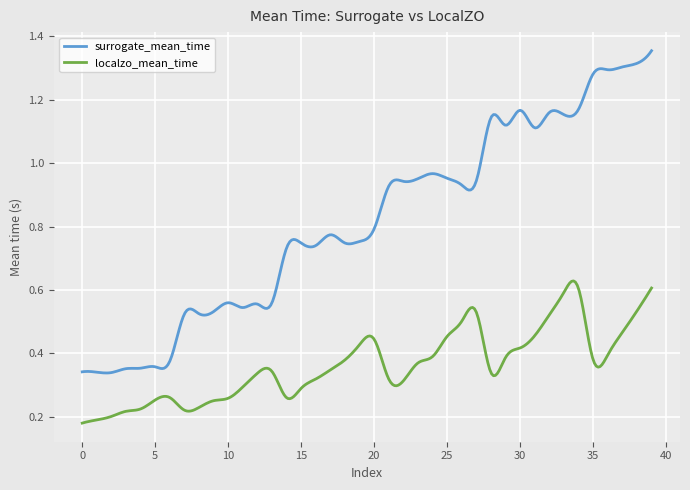

Which series has the largest total across all categories?

surrogate_mean_time